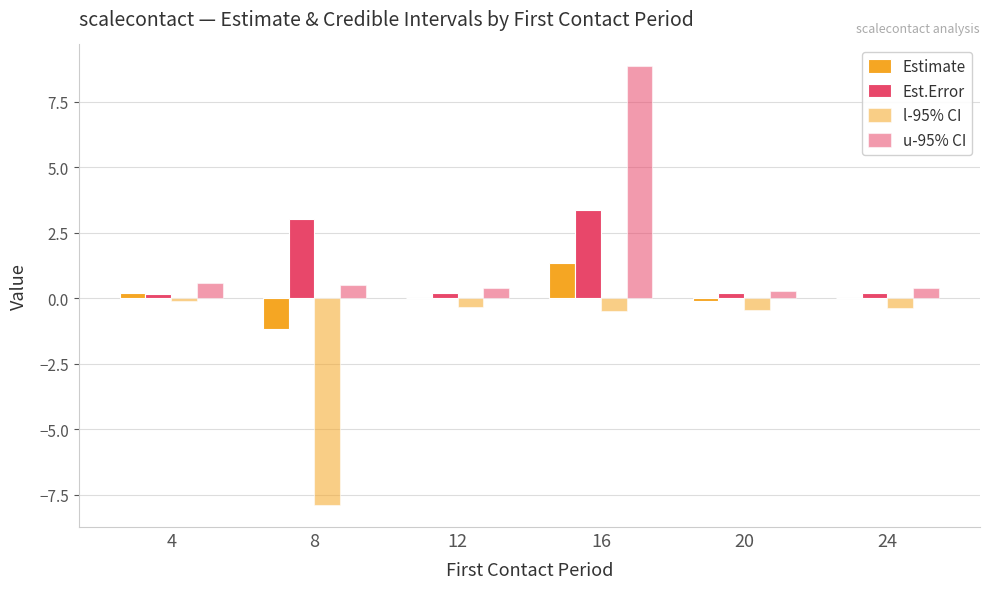

Does the chart contain stacked bars?

No